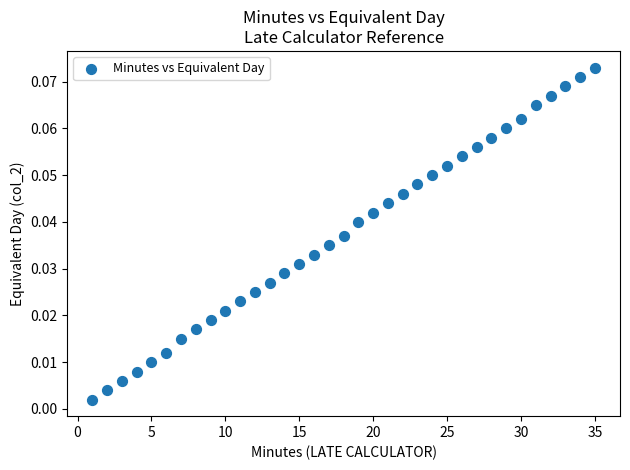

What is the range of X values (max minus min)?

34.0